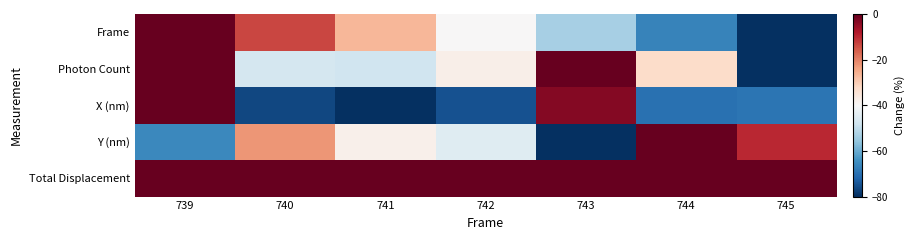

Count the number of categories in the chart.

7